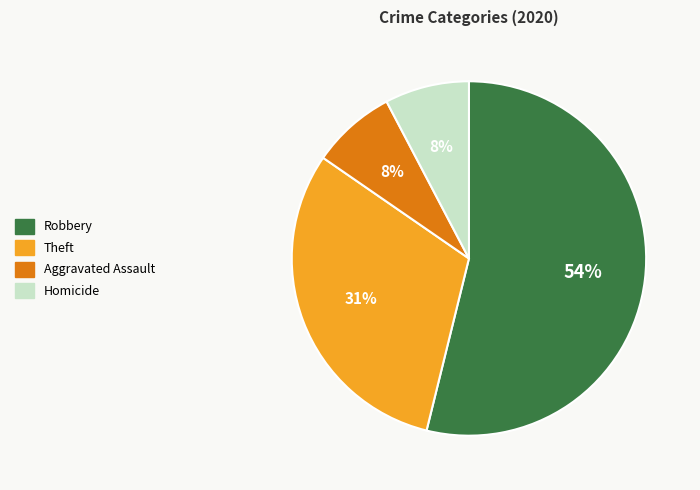

Which slice is the largest?

Robbery